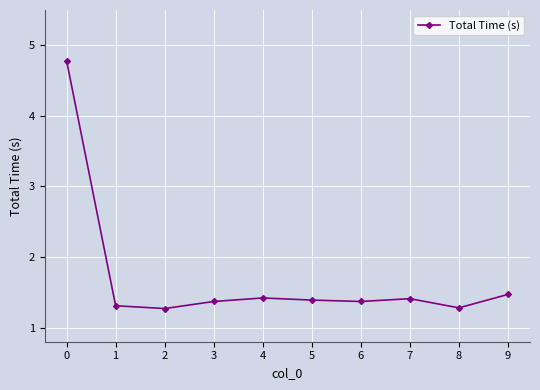

What is the difference between the maximum and minimum values?

3.5